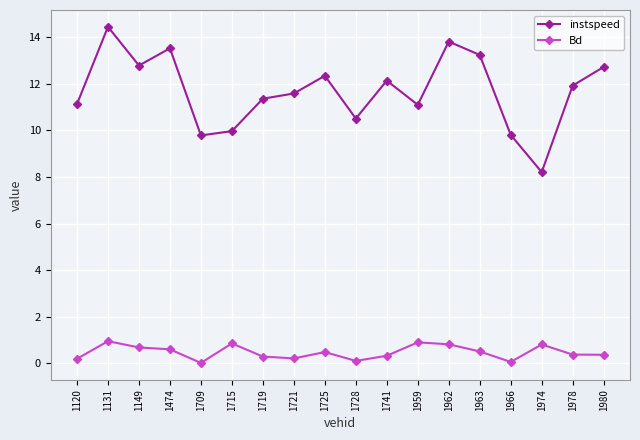

What is the spread (max minus min) of values at 1120?

10.9